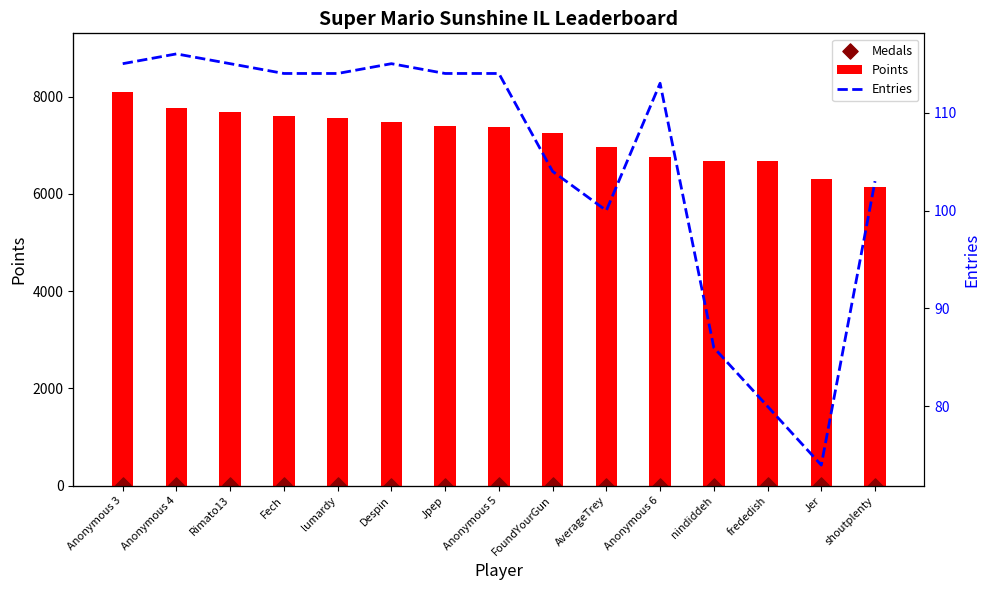

What are all the series names shown in the legend?

Points, Medals, Entries